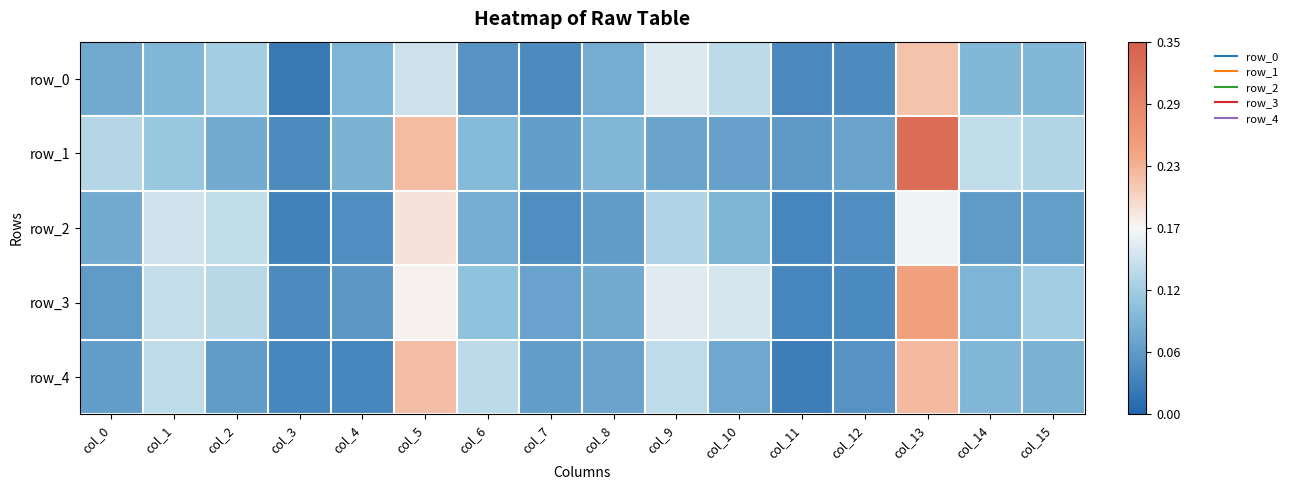

Rank the series at col_14 from lowest to highest value.

row_2, row_3, row_4, row_0, row_1